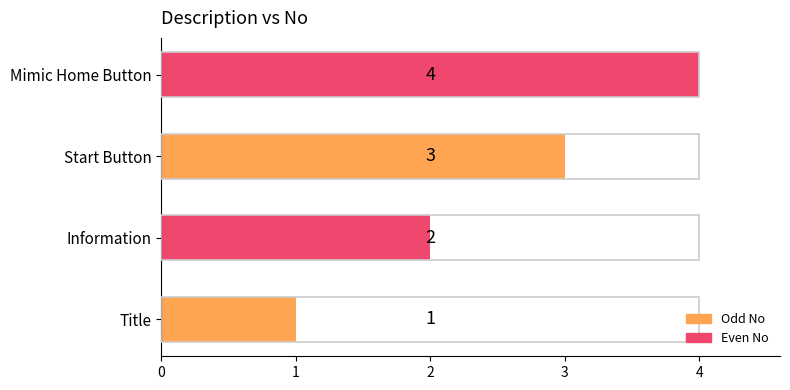

What is the sum of the values at Information and Mimic Home Button?

6